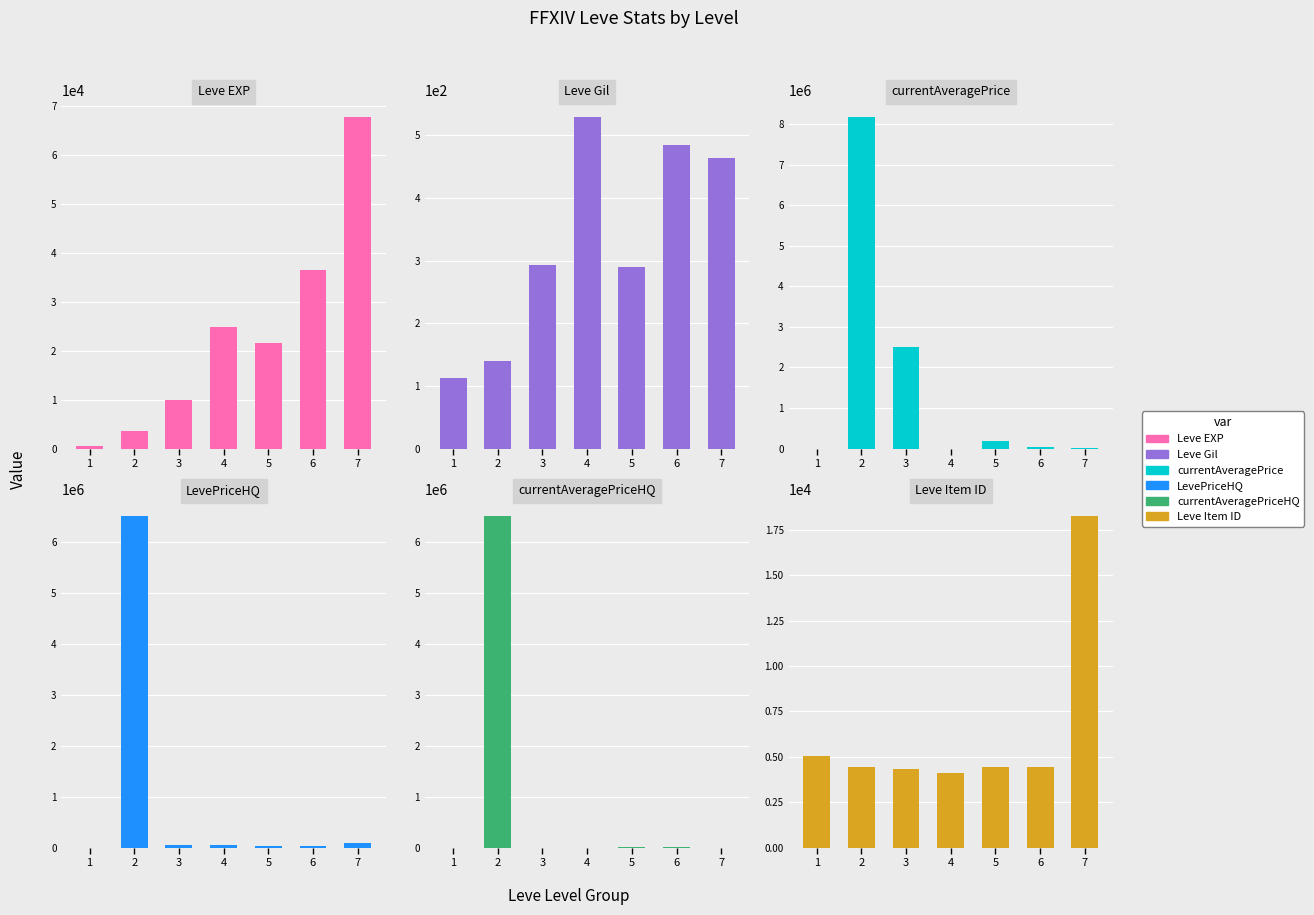

Is it true that currentAveragePriceHQ equals 9125868 at 2?

False